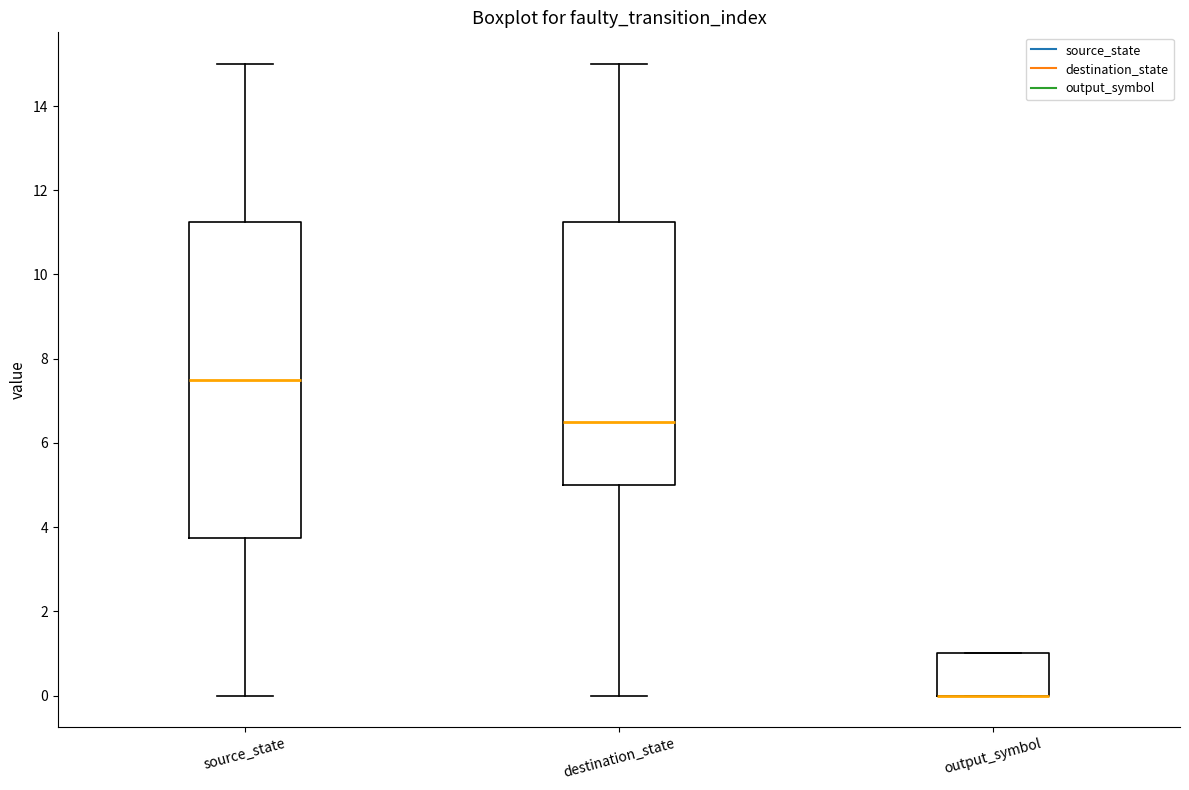

Which box is the tallest, from its lower edge to its upper edge?

source_state